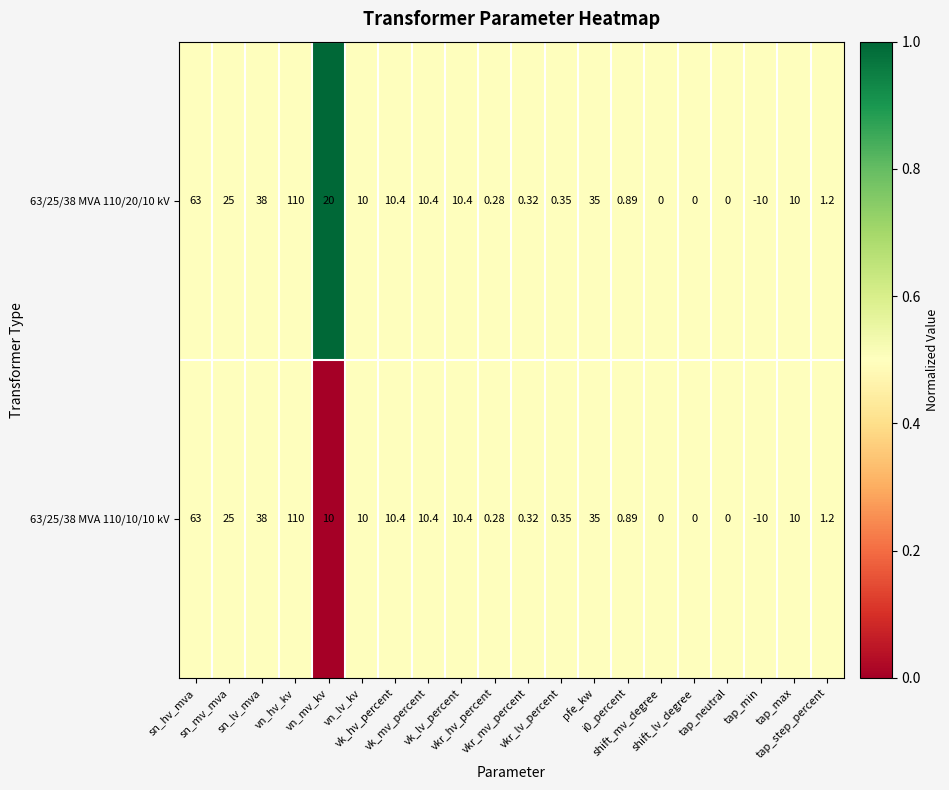

Count the number of categories in the chart.

20